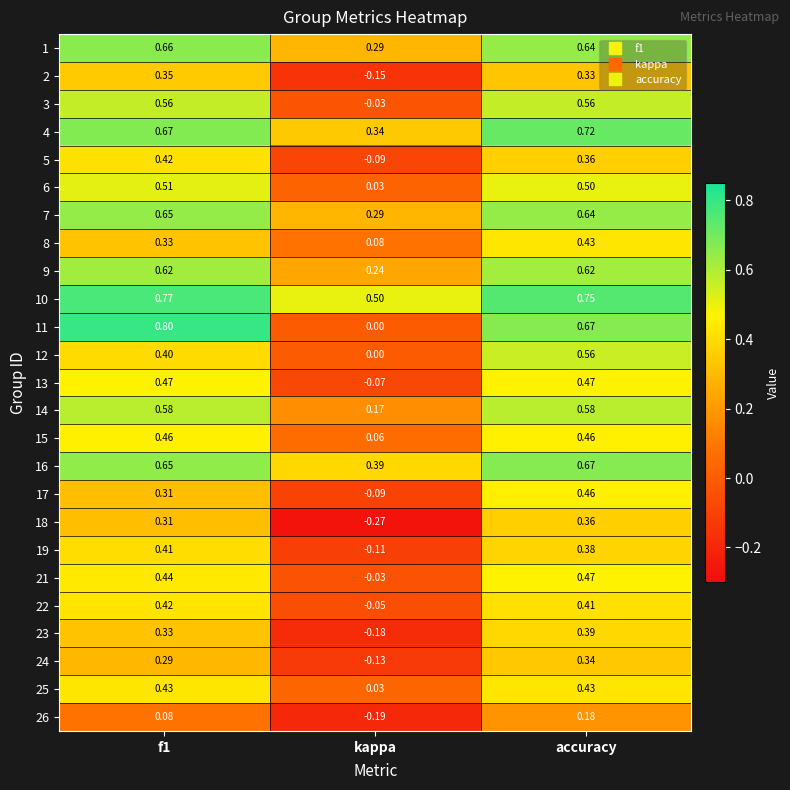

How many series are shown in this chart?

25